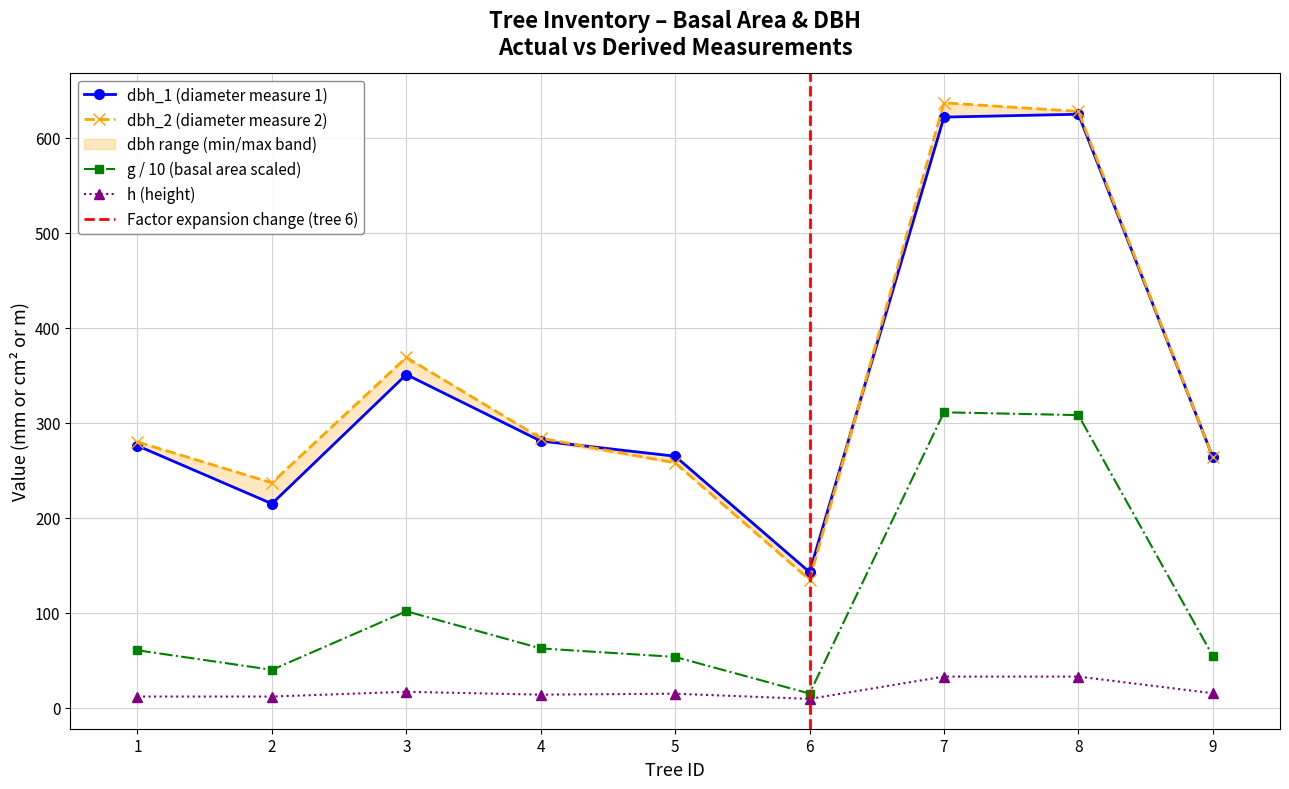

What is the value of the h (height) point at the 5th from the left?

15.0